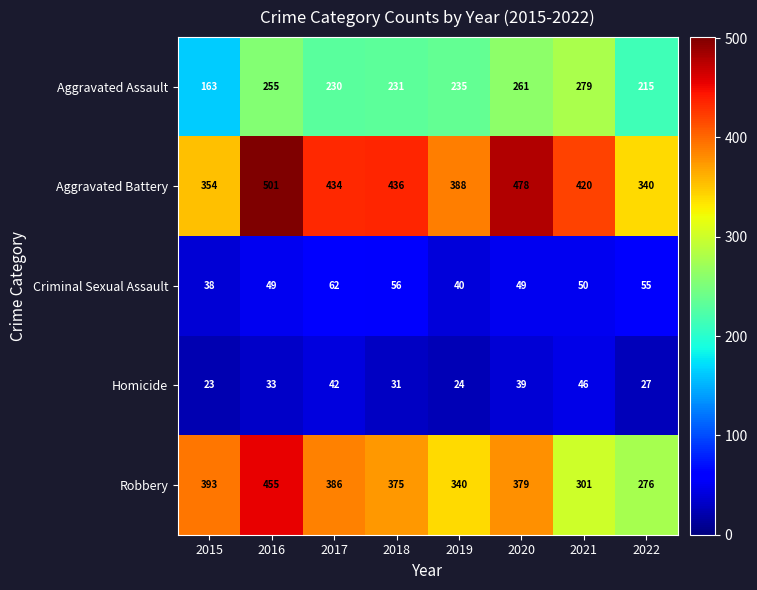

At which label does Aggravated Battery first exceed 434?

2016